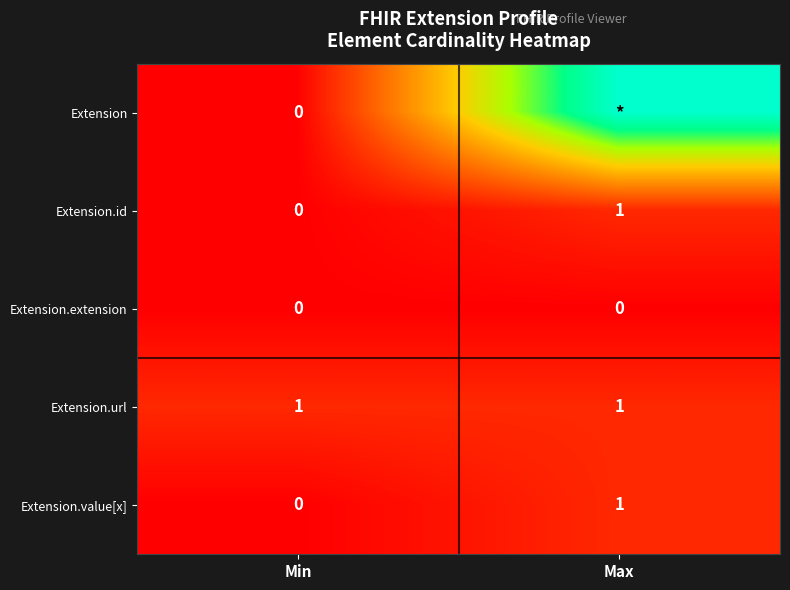

At which label is Extension.id closest to 0?

Min